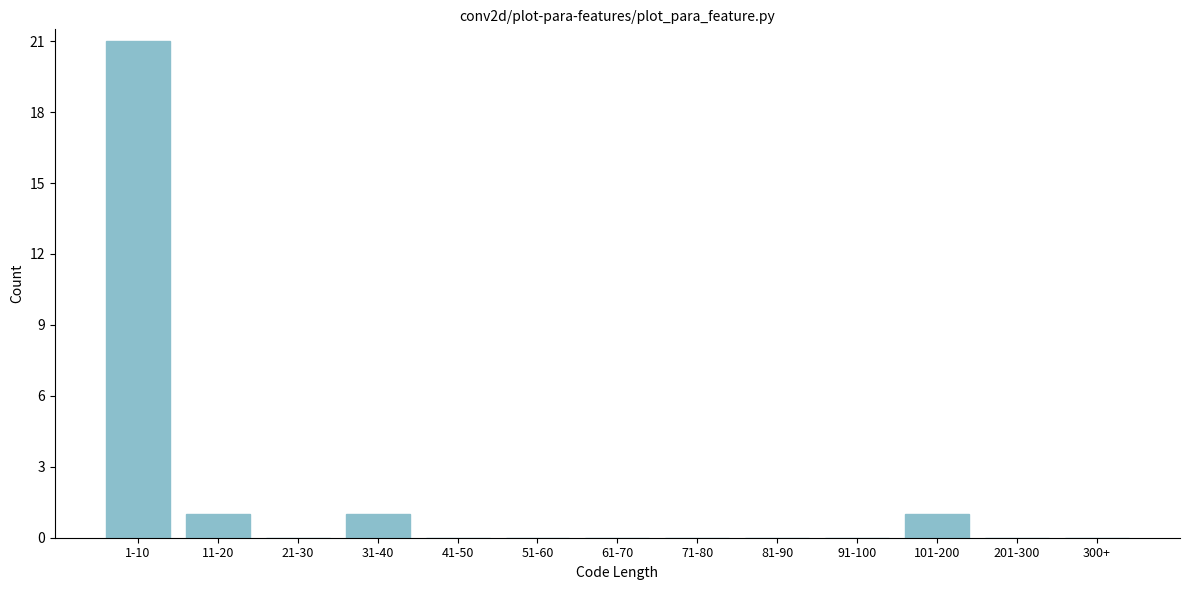

Reading left to right, list all the values displayed in this chart.

1-10=21	11-20=1	21-30=0	31-40=1	41-50=0	51-60=0	61-70=0	71-80=0	81-90=0	91-100=0	101-200=1	201-300=0	300+=0